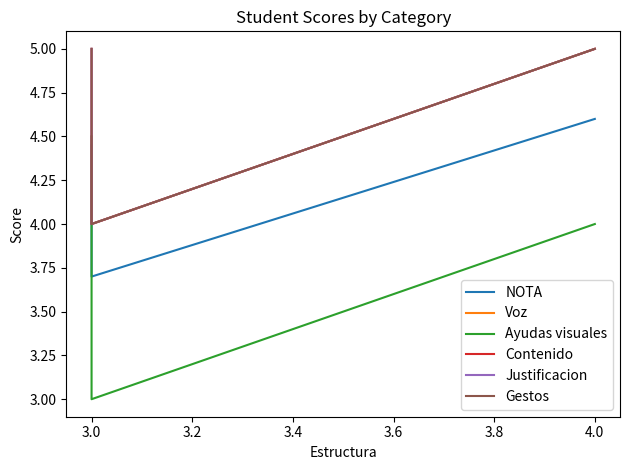

Is the value of Gestos at 3.0 greater than the value of Voz at 3.0?

Yes